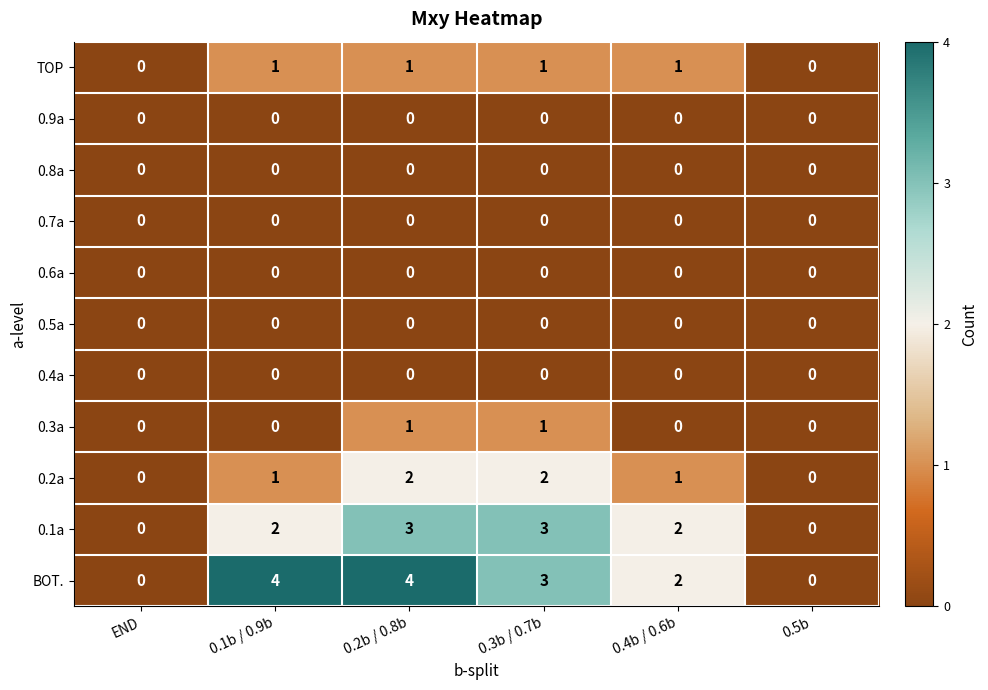

How many data points in 0.1a are less than 2?

2